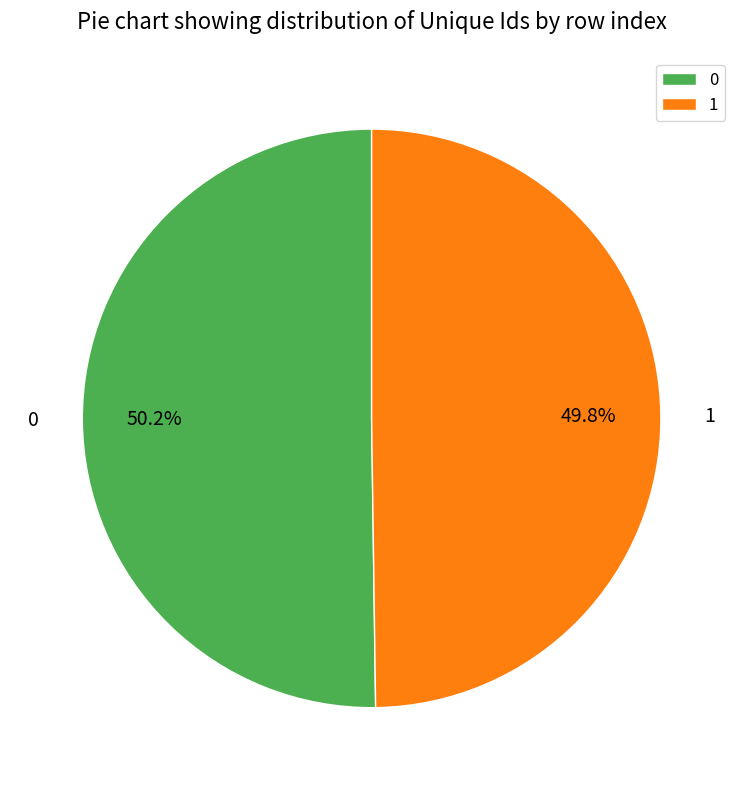

What percentage is NOT represented by 1?

50.2%